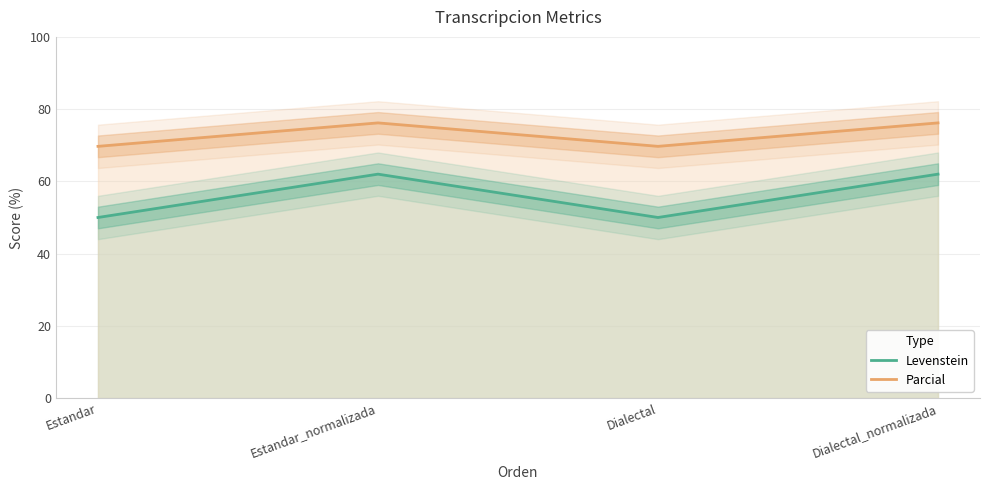

What is the total value across all series at Estandar_normalizada?

138.2